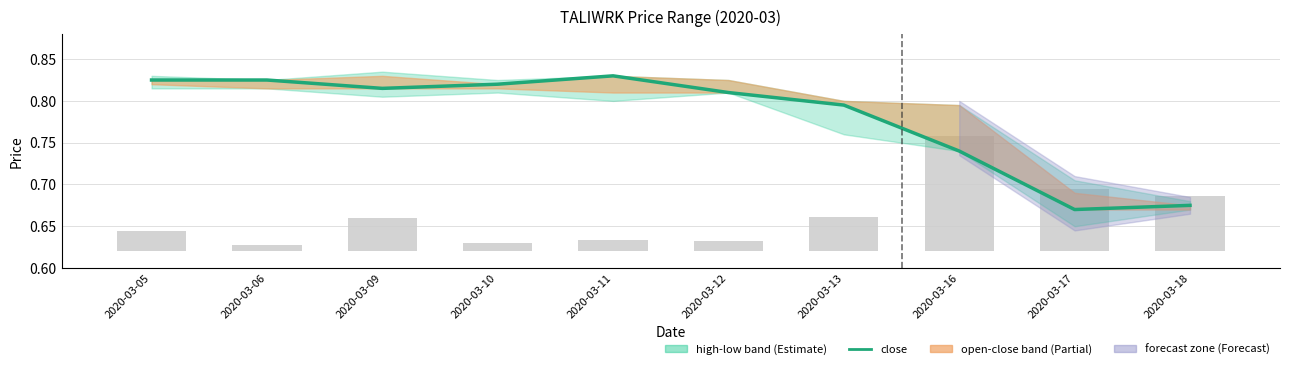

What is the sum of all vol (scaled) values?

0.4